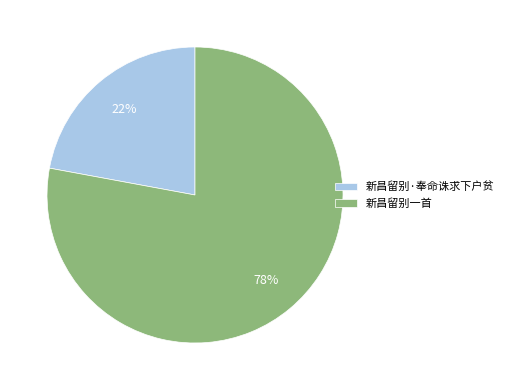

What is the largest slice in the pie chart?

新昌留别一首